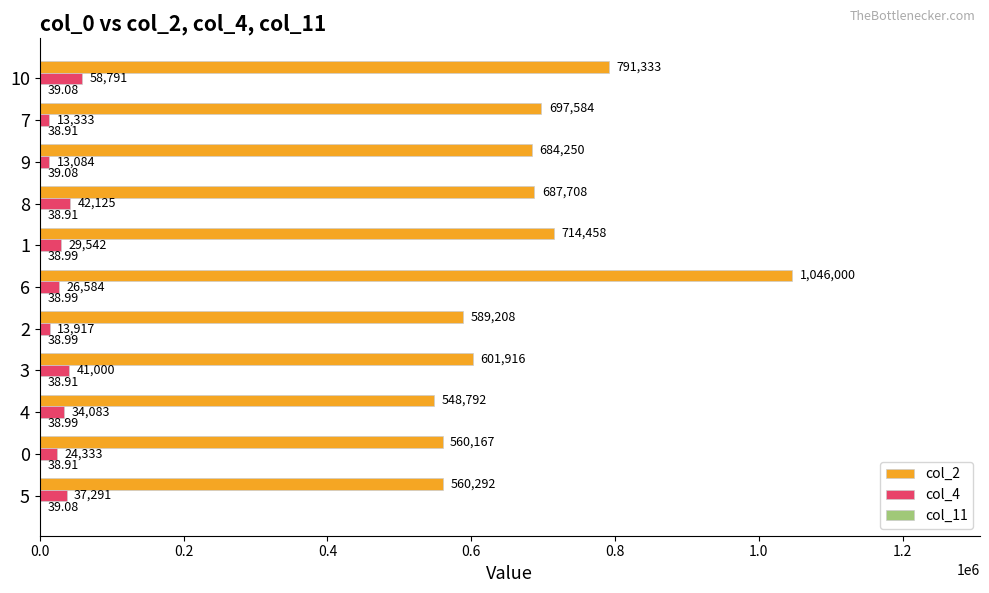

What is the total value across all series at 9?

697373.1